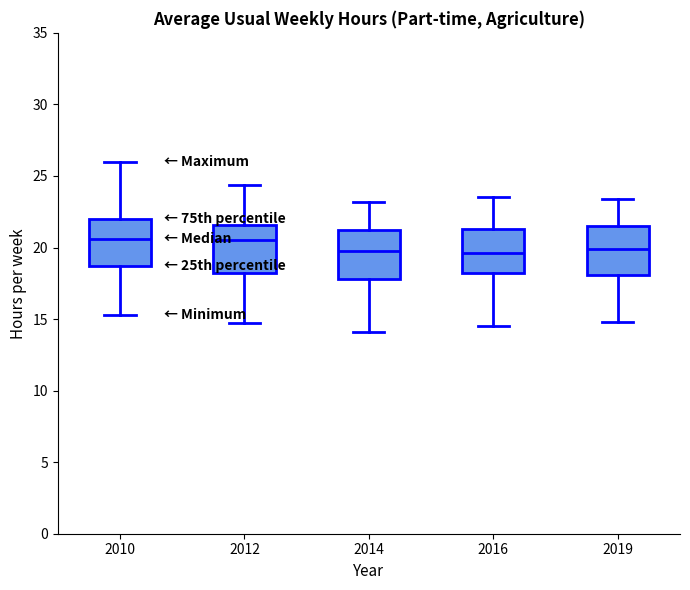

Reading left to right, transcribe this box plot: for each box, give where its median line is, the range the box spans, and where its two whiskers end, as read against the y-axis. The values are not printed on the chart, so give them approximately, as read against the axis.

2010: median 20.5, box 18.5 to 22.0, whiskers 15.5 to 26.0
2012: median 20.5, box 18.0 to 21.5, whiskers 14.5 to 24.5
2014: median 20.0, box 18.0 to 21.0, whiskers 14.0 to 23.0
2016: median 19.5, box 18.0 to 21.5, whiskers 14.5 to 23.5
2019: median 20.0, box 18.0 to 21.5, whiskers 15.0 to 23.5